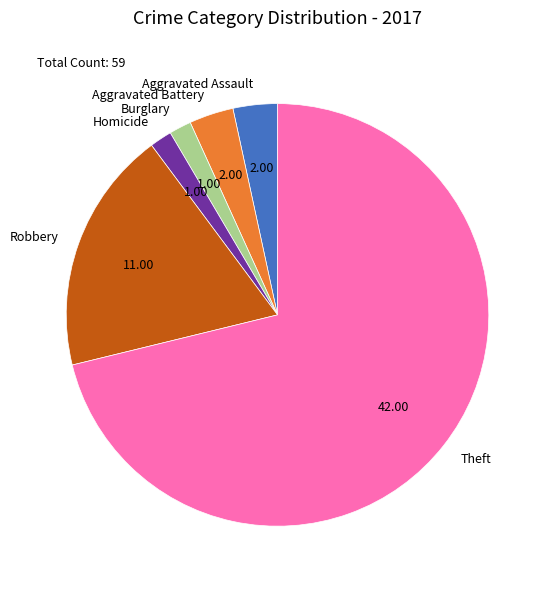

Count the number of slices in the pie.

6